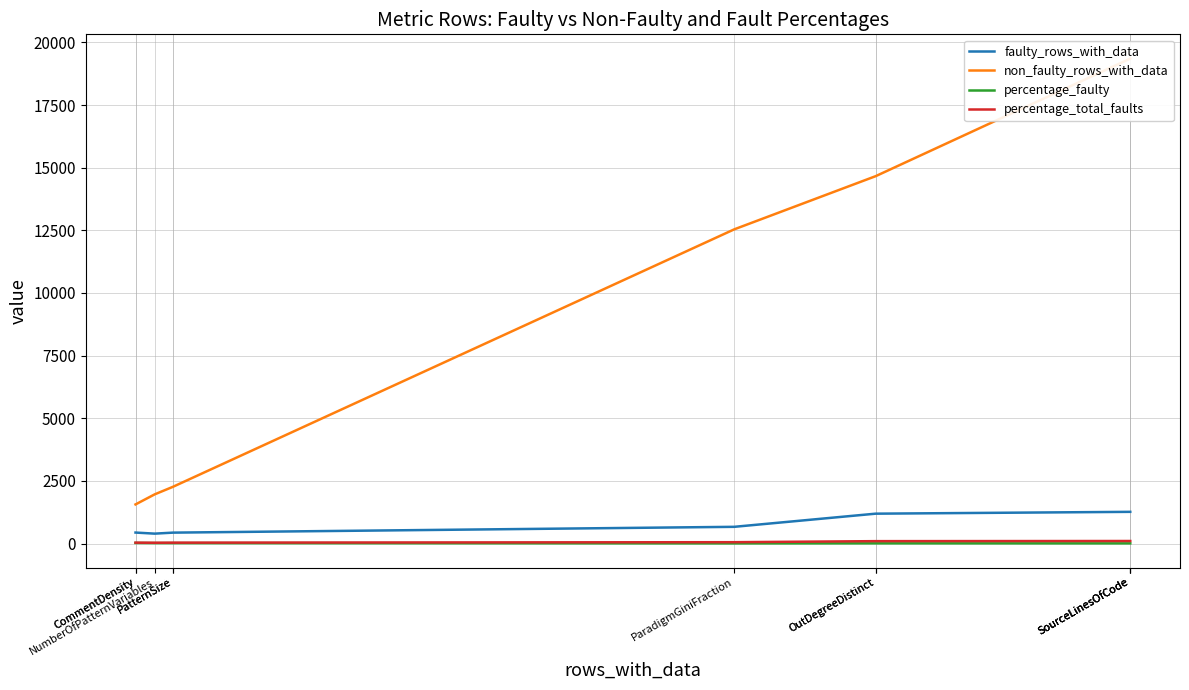

How many interior local valleys does the faulty_rows_with_data series have?

1